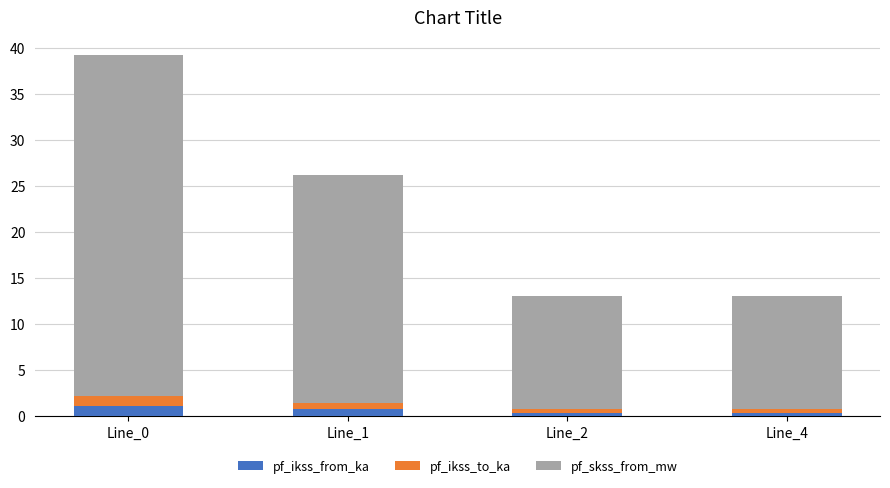

Does the chart contain stacked bars?

Yes